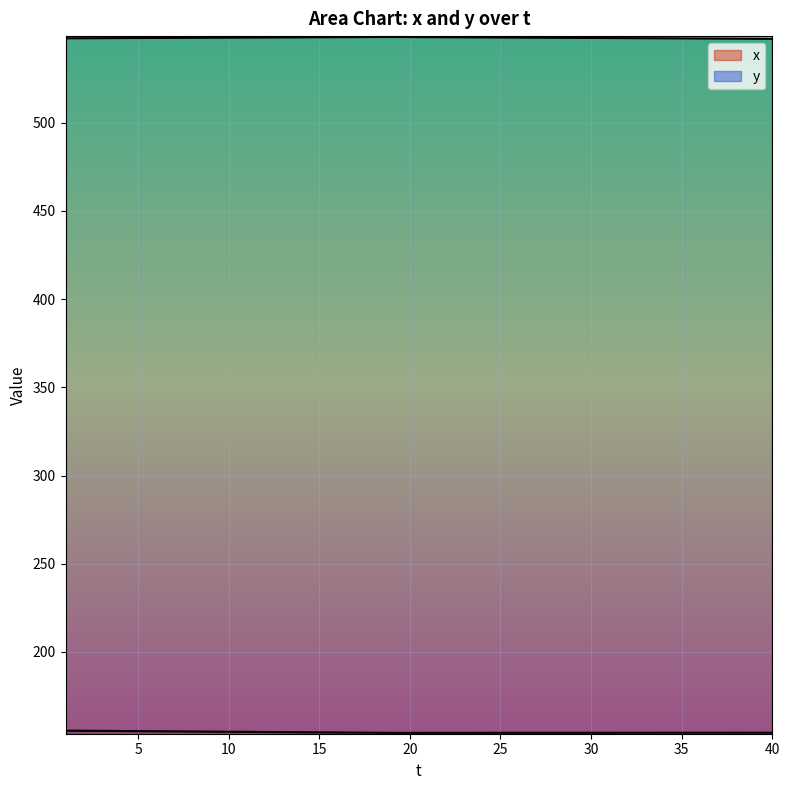

Is the value of x at 12 greater than the value of y at 32?

No